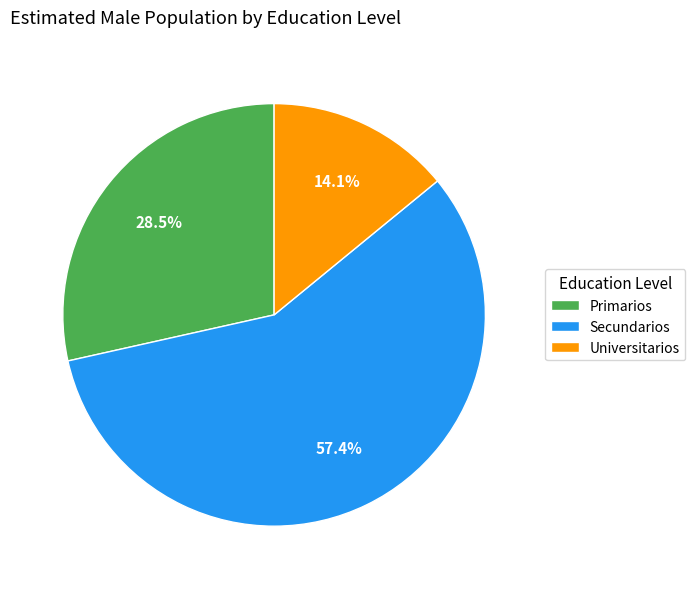

Combined, what portion of the pie is Secundarios and Primarios?

85.9%